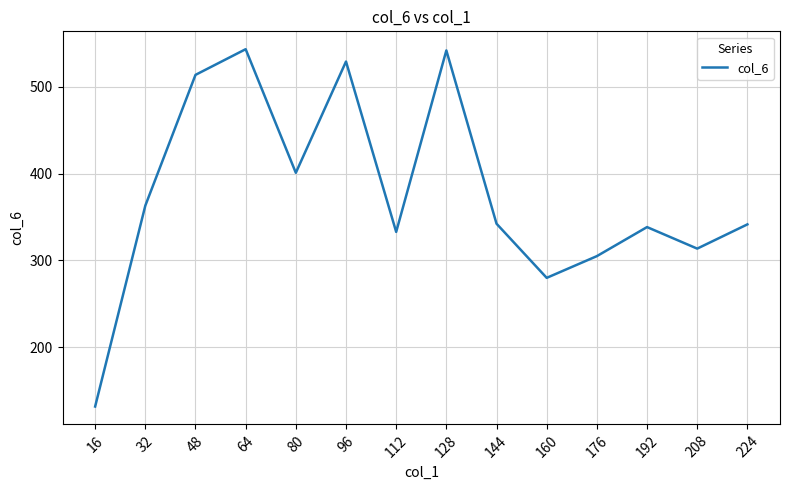

What value does the data have at 80?

401.0